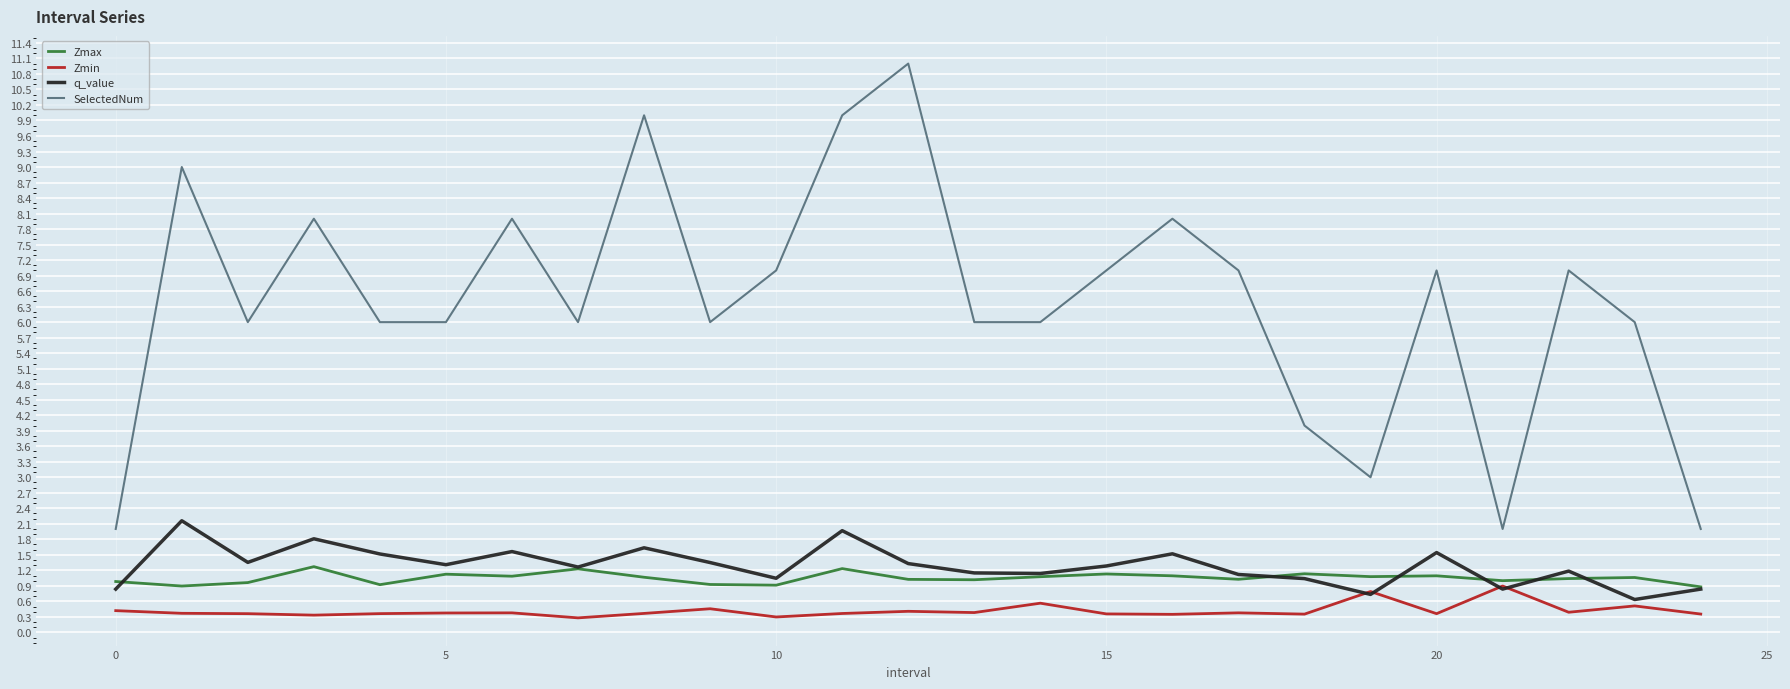

Which series has the largest total across all categories?

SelectedNum